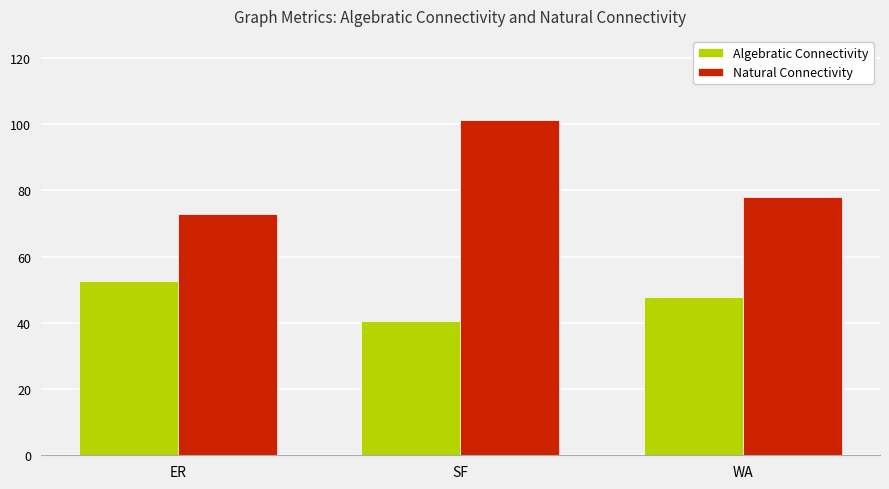

Are the bars horizontal?

No